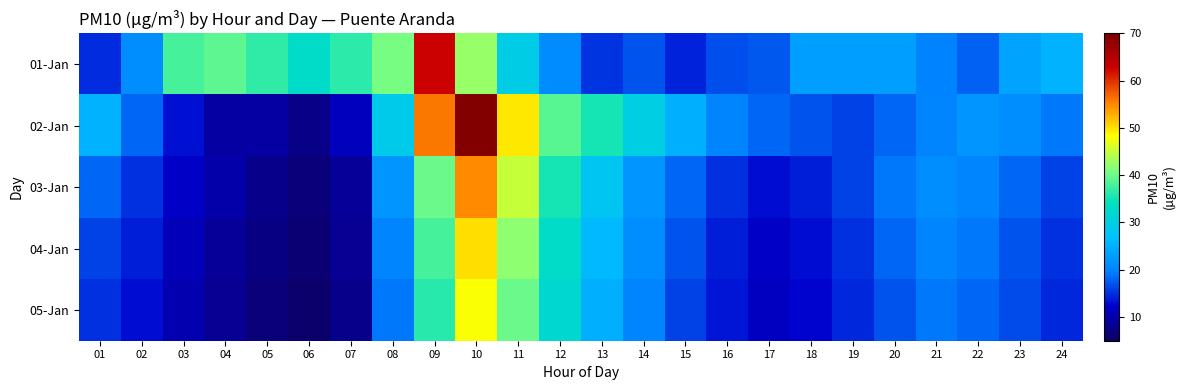

At how many categories does at least one series exceed 21?

21